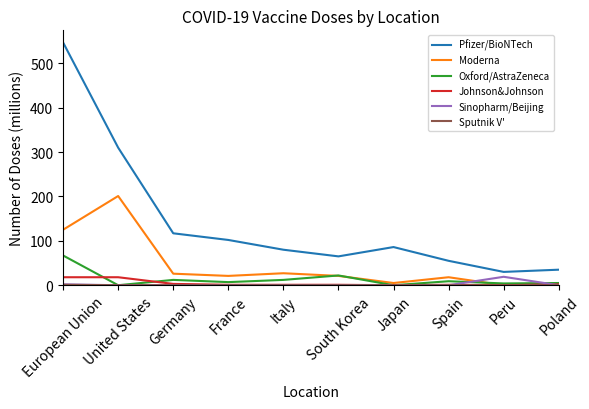

True or false: Johnson&Johnson has a value of 18 at European Union.

True